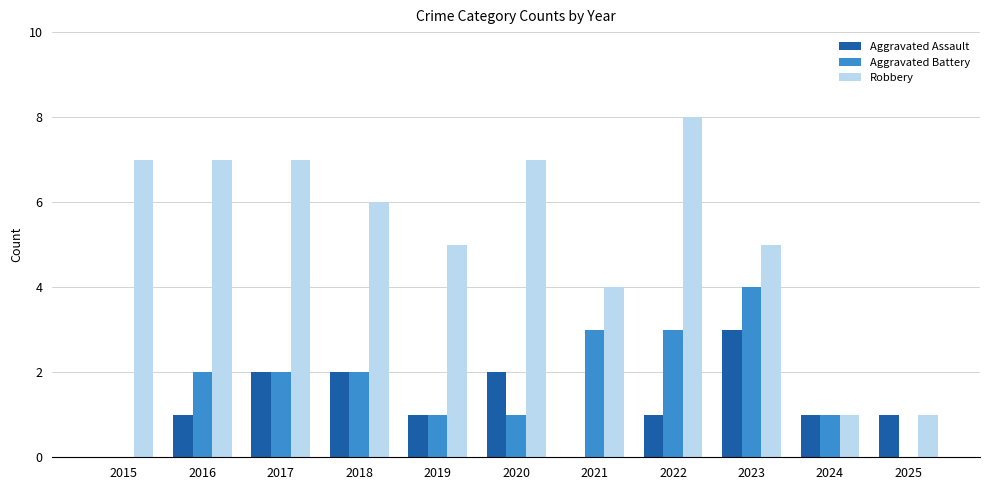

Which series changed the most between 2020 and 2024?

Robbery